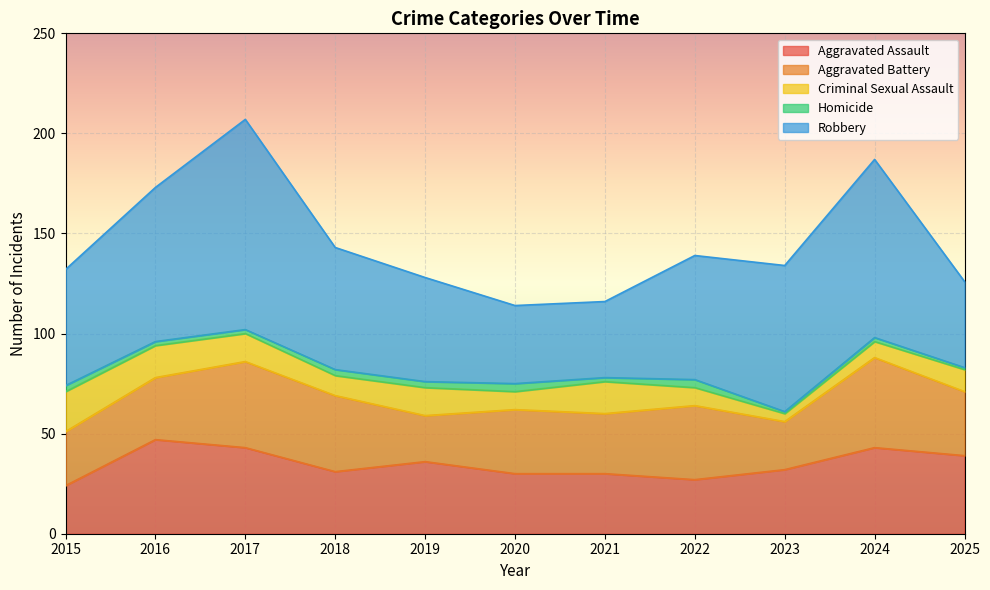

True or false: Robbery and Aggravated Battery cross at least once.

False